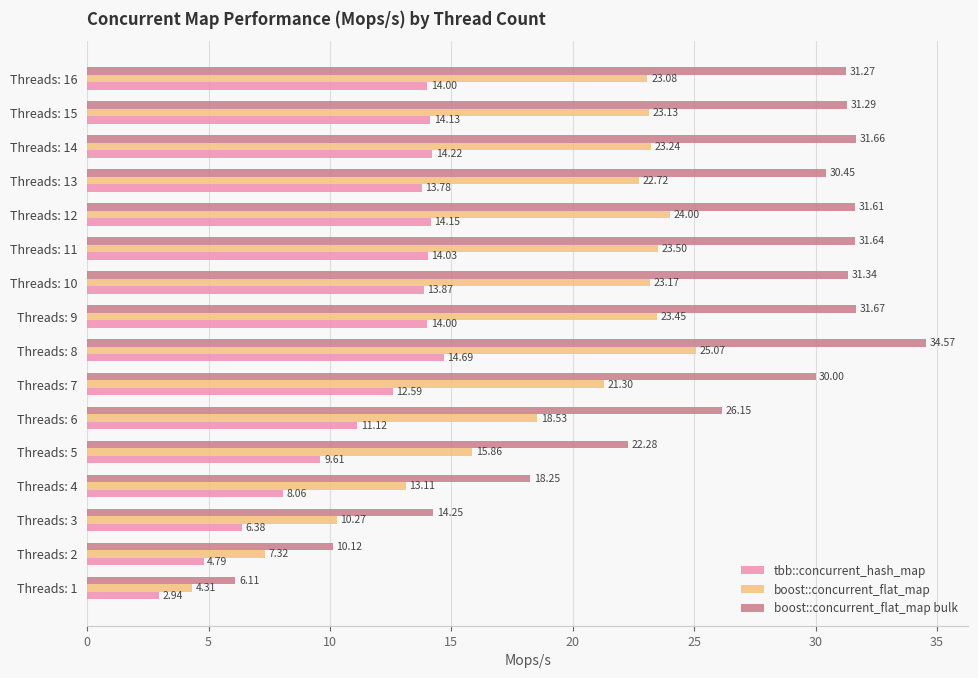

What is the total value across all series at Threads: 11?

69.2